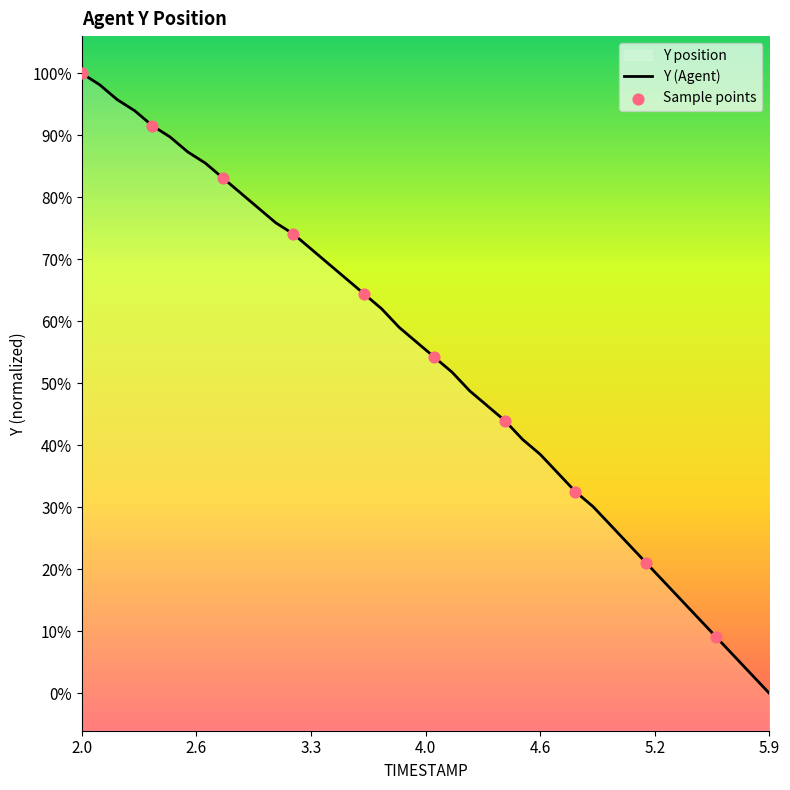

Between 2.5 and 2.7, which is larger?

2.5